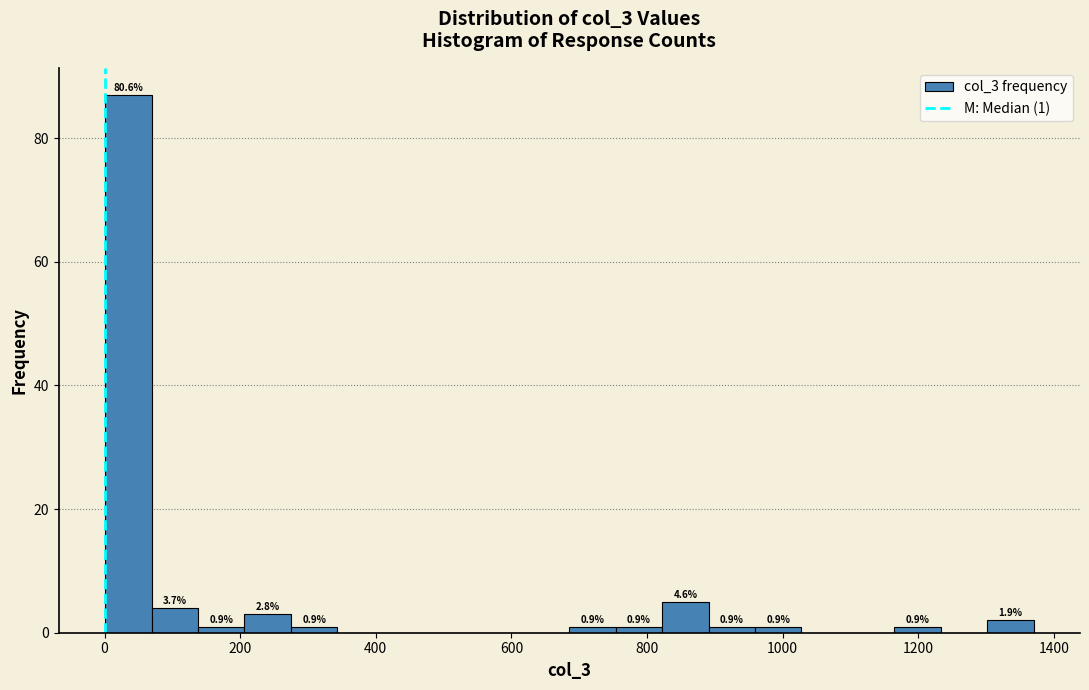

Around what value on the x-axis is the tallest bar? Give the approximate position of its centre, as read against the axis.

40